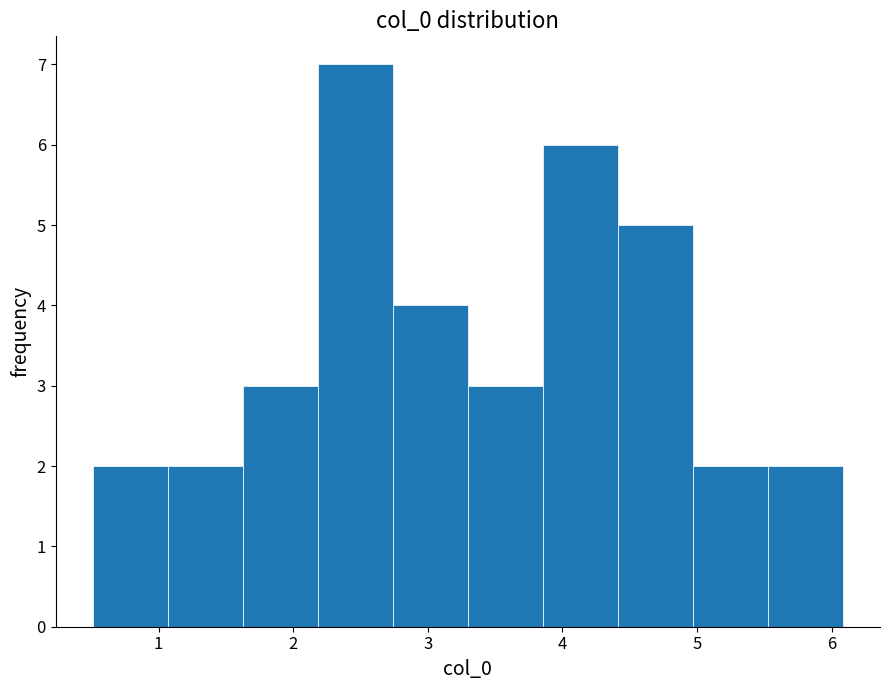

Reading left to right, transcribe this chart: for each bar, give the range it covers on the x-axis and its height. Neither the bar edges nor the heights are printed on the chart, so give them approximately, as read against the axes.

0.5 to 1.1: 2
1.1 to 1.6: 2
1.6 to 2.2: 3
2.2 to 2.7: 7
2.7 to 3.3: 4
3.3 to 3.9: 3
3.9 to 4.4: 6
4.4 to 5.0: 5
5.0 to 5.5: 2
5.5 to 6.1: 2